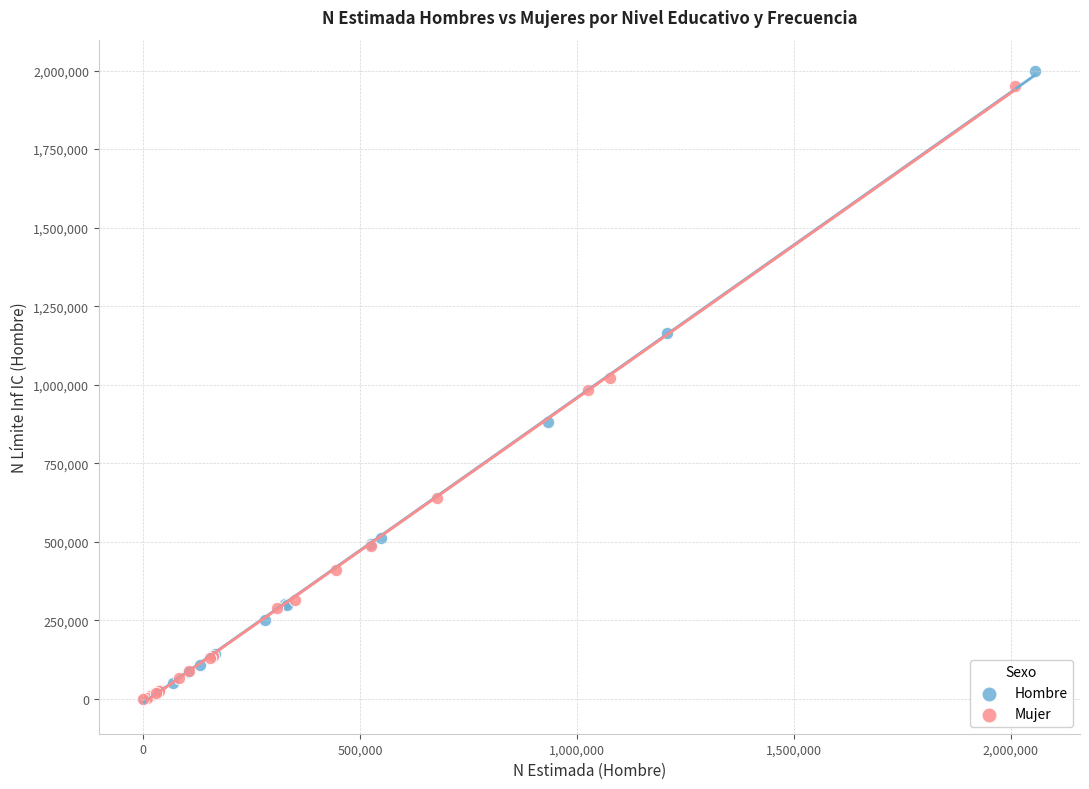

Which series reaches the maximum Y coordinate?

Hombre